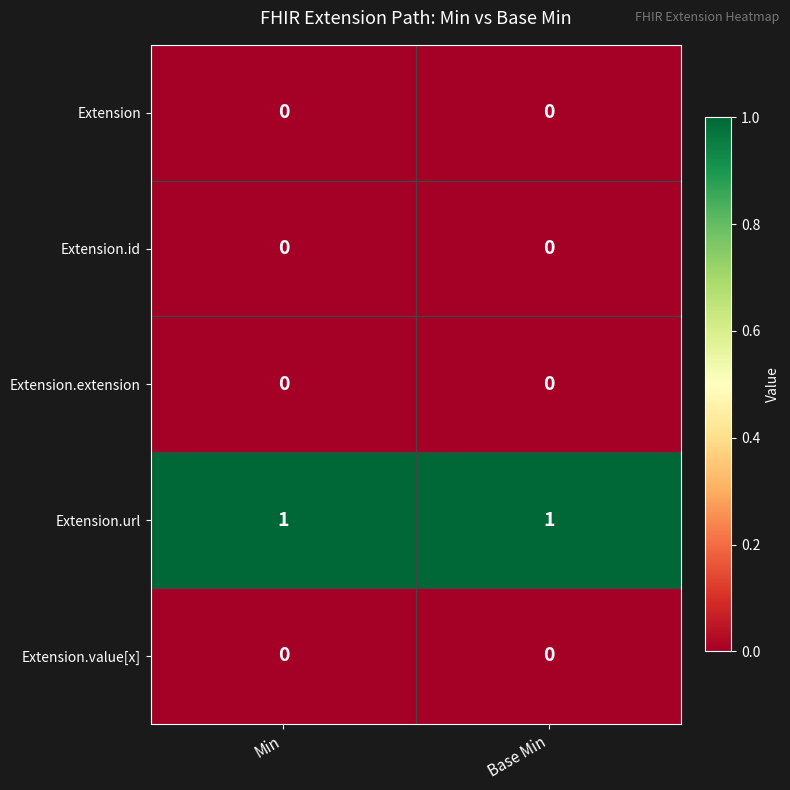

Count the number of categories in the chart.

2